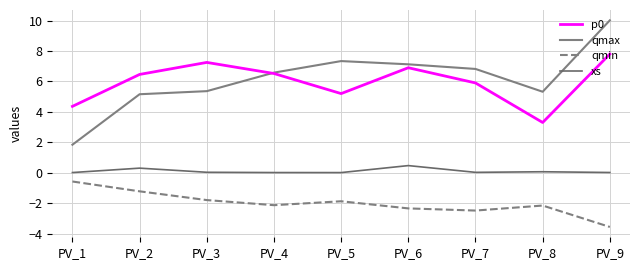

Is this an area chart (filled region under the line)?

No